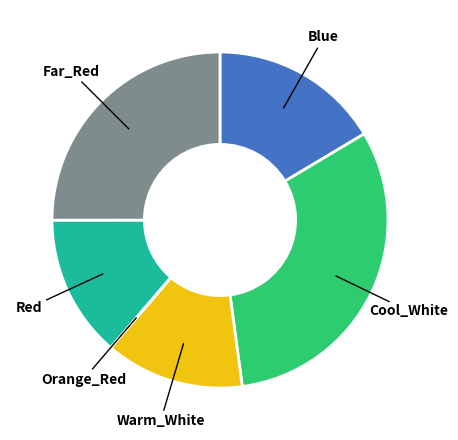

Is there any slice that represents more than half of the pie?

No